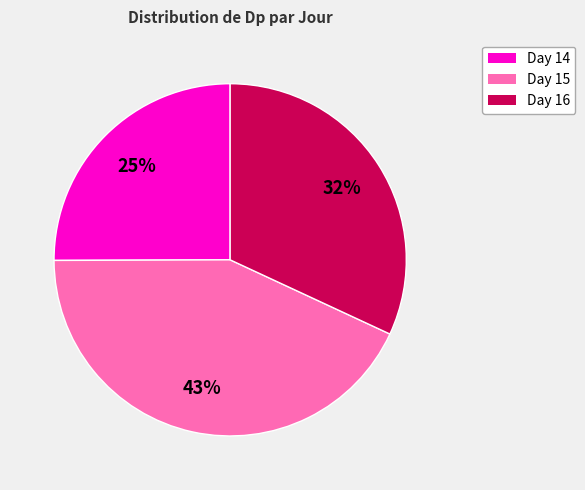

How many segments does this pie chart have?

3